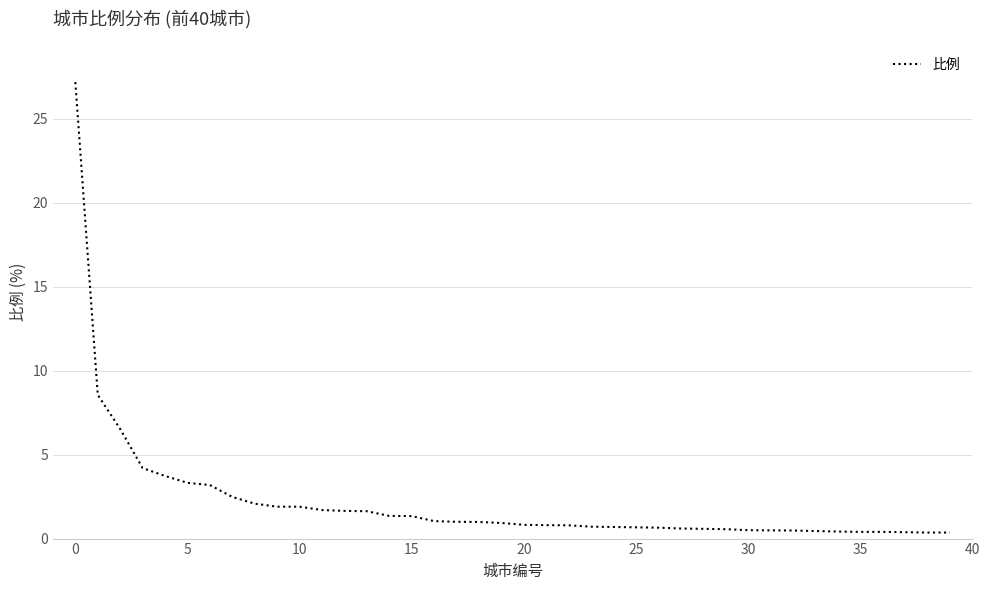

What is the smallest value displayed?

0.4